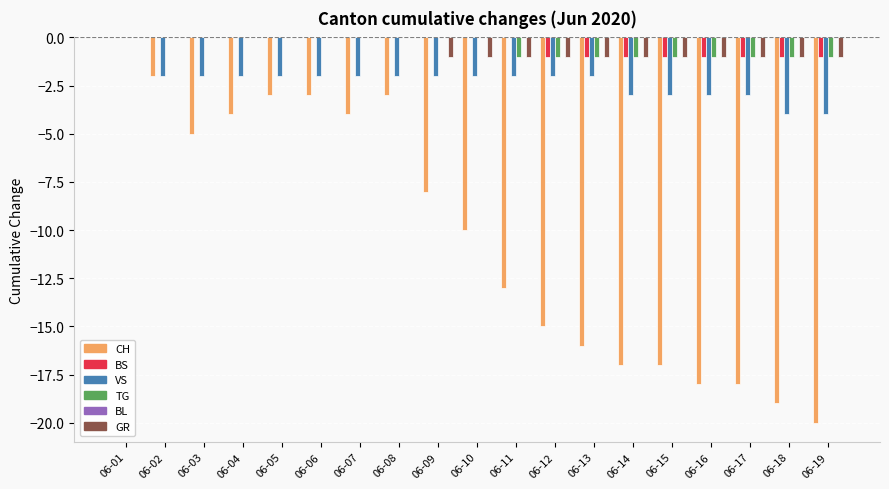

What is the total value across all series at 06-18?

-26